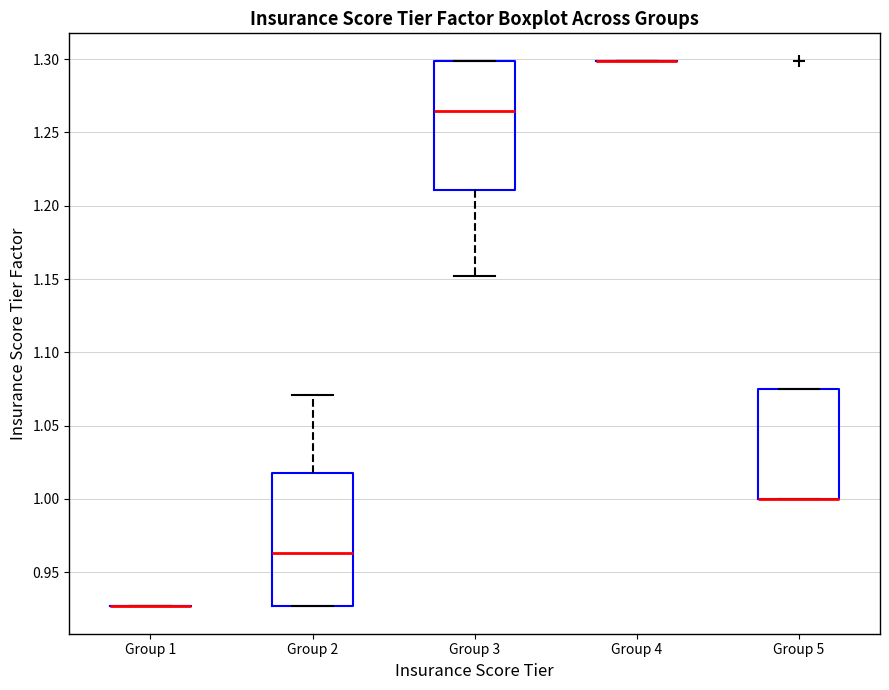

Reading left to right, read every box against the y-axis: the position of its median line, the range the box covers, and the ends of its whiskers. The values are not printed on the chart, so give them approximately, as read against the axis.

Group 1: box collapsed to a line at 0.925, whiskers 0.925 to 0.925
Group 2: median 0.965, box 0.925 to 1.020, whiskers 0.925 to 1.070
Group 3: median 1.265, box 1.210 to 1.300, whiskers 1.150 to 1.300
Group 4: box collapsed to a line at 1.300, whiskers 1.300 to 1.300
Group 5: median 1.000 (drawn on the box's lower edge), box 1.000 to 1.075, whiskers 1.000 to 1.075